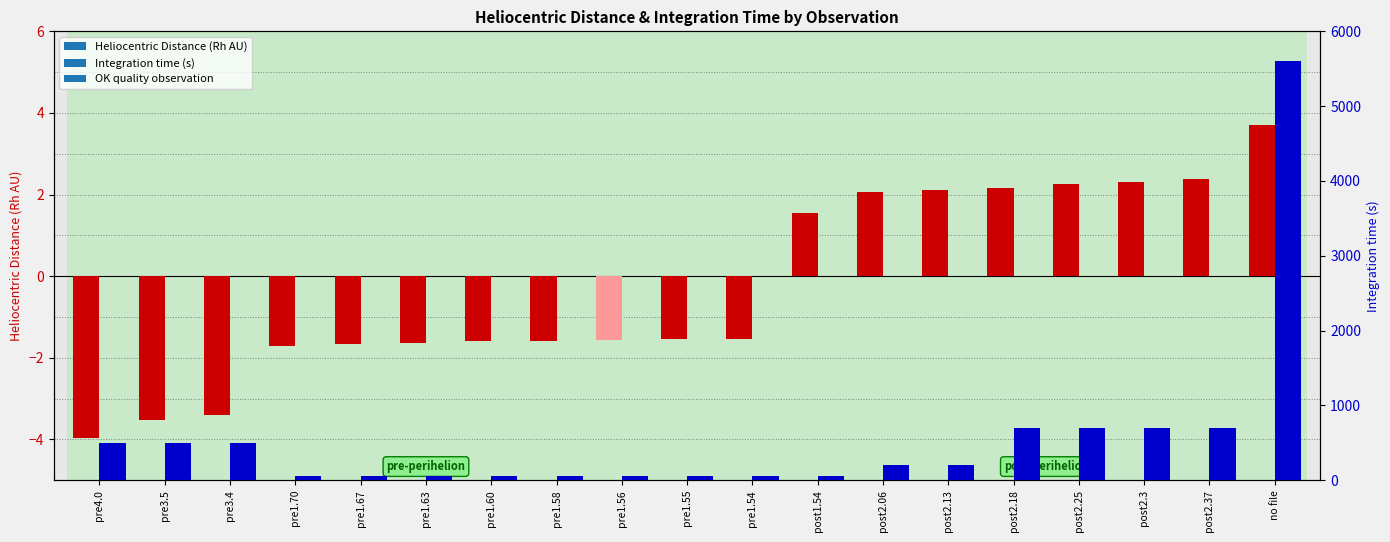

What is the label of the 3rd bar from the right?

post2.3